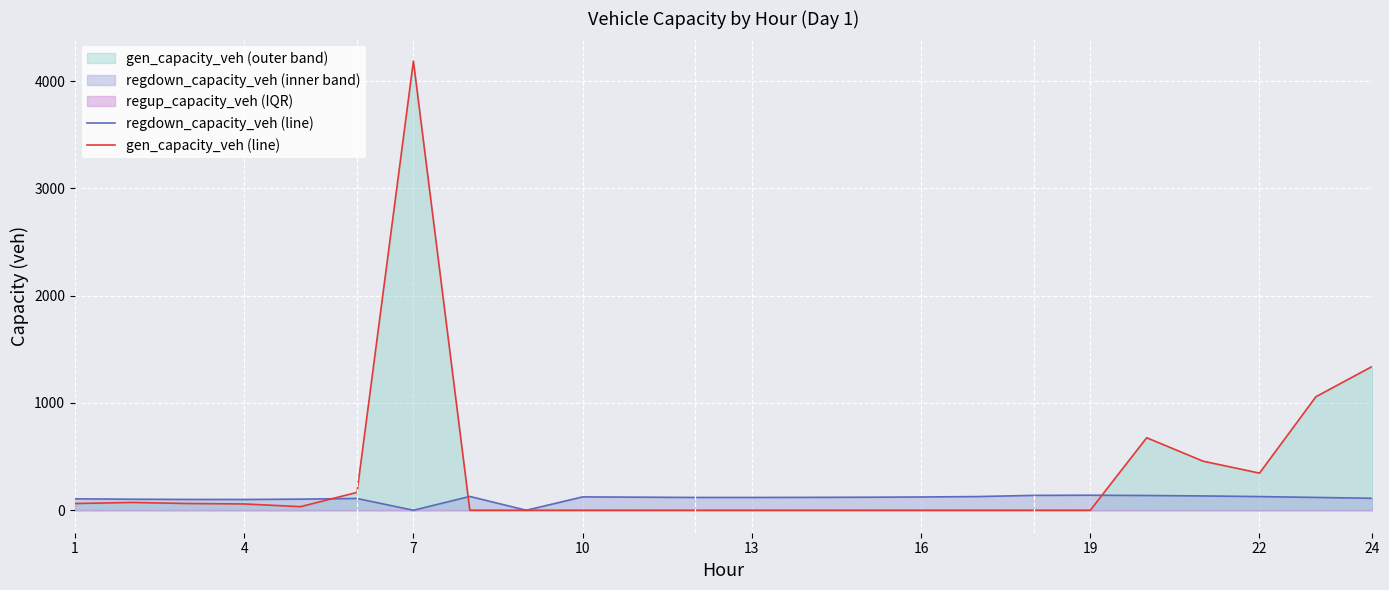

True or false: gen_capacity_veh (line) has more than 1 points higher than both neighbors.

True